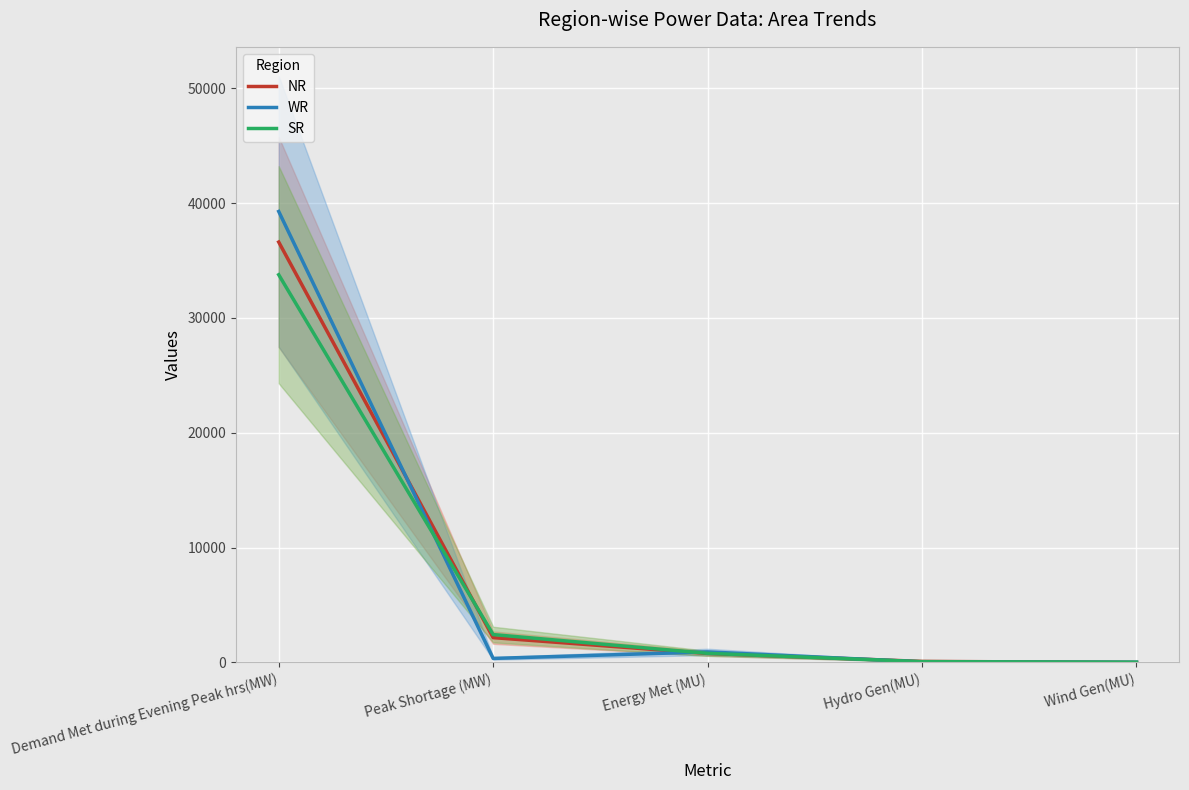

Between which two adjacent categories do NR and SR first intersect?

Demand Met during Evening Peak hrs(MW) and Peak Shortage (MW)